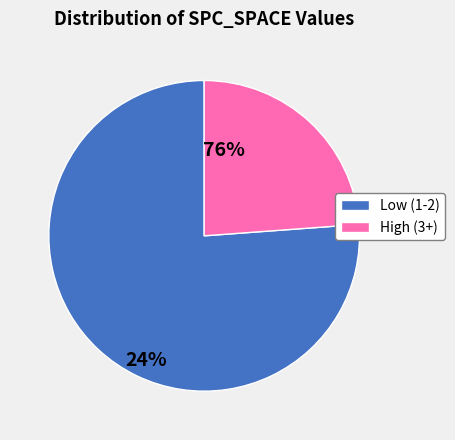

Does any single category account for the majority?

Yes